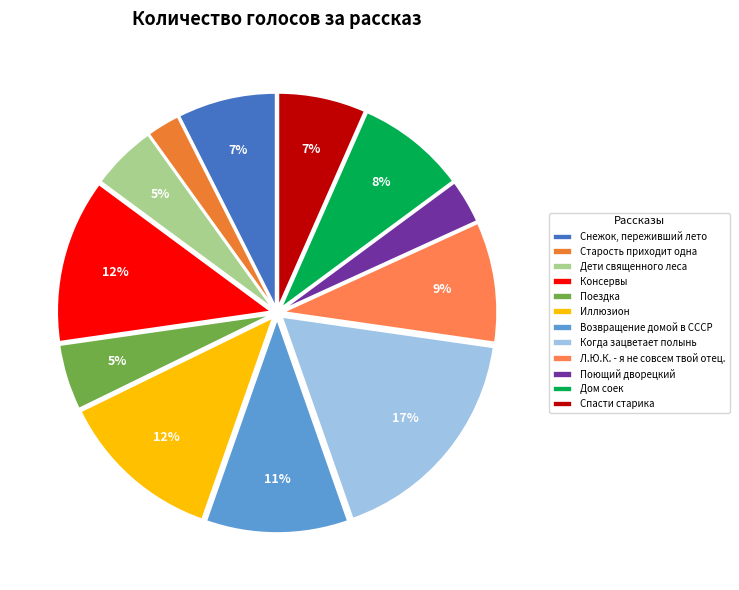

How many slices are in this pie chart?

12